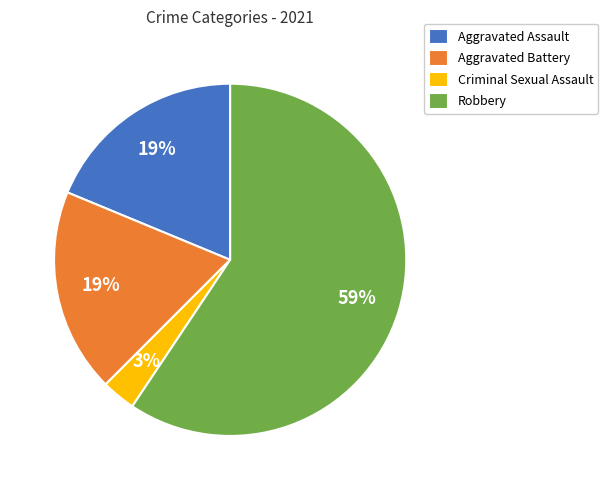

Count the number of slices in the pie.

4